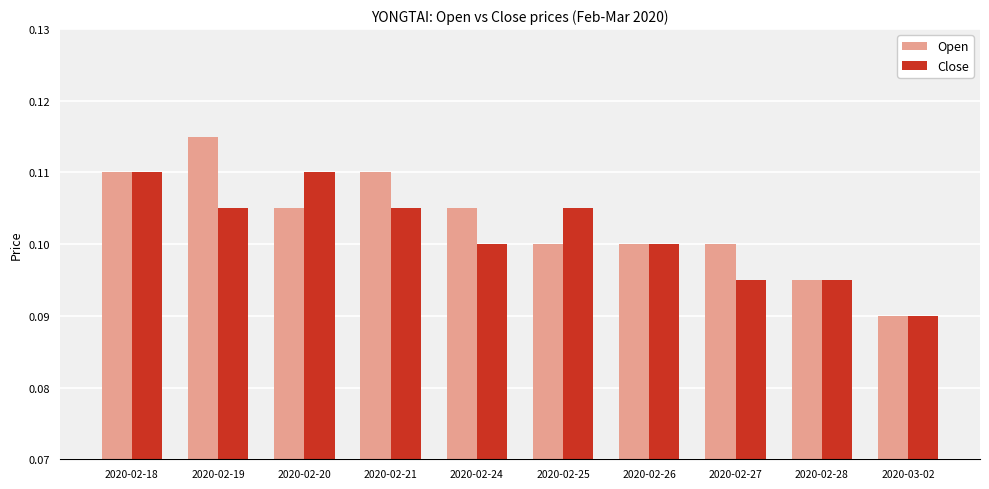

List the series in order of their peak value, lowest first.

Close, Open